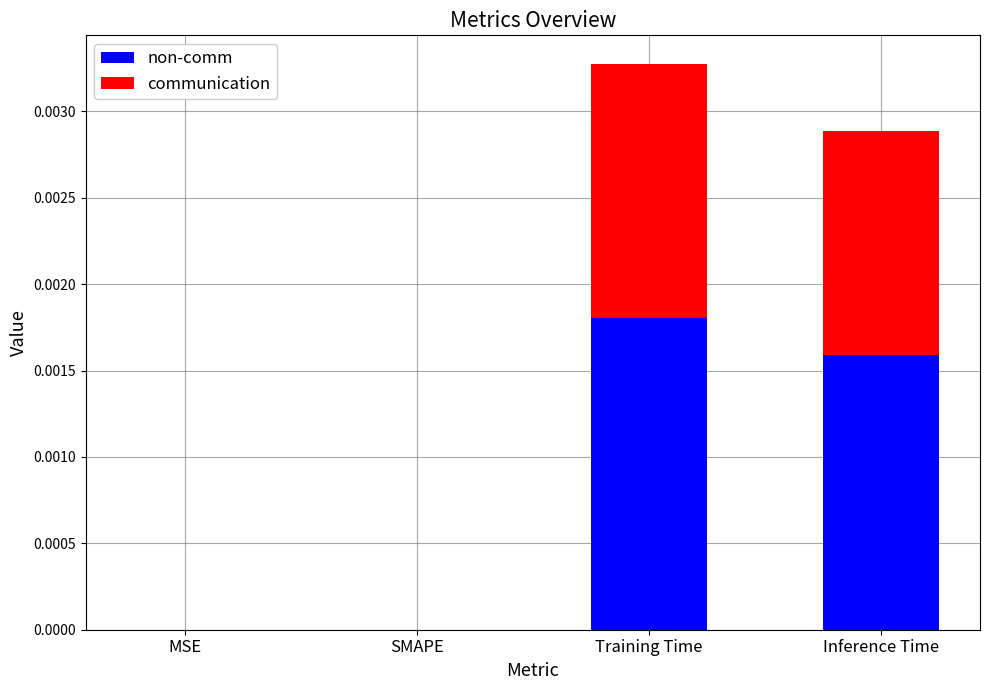

Is it true that non-comm equals 0.0 at Training Time?

True